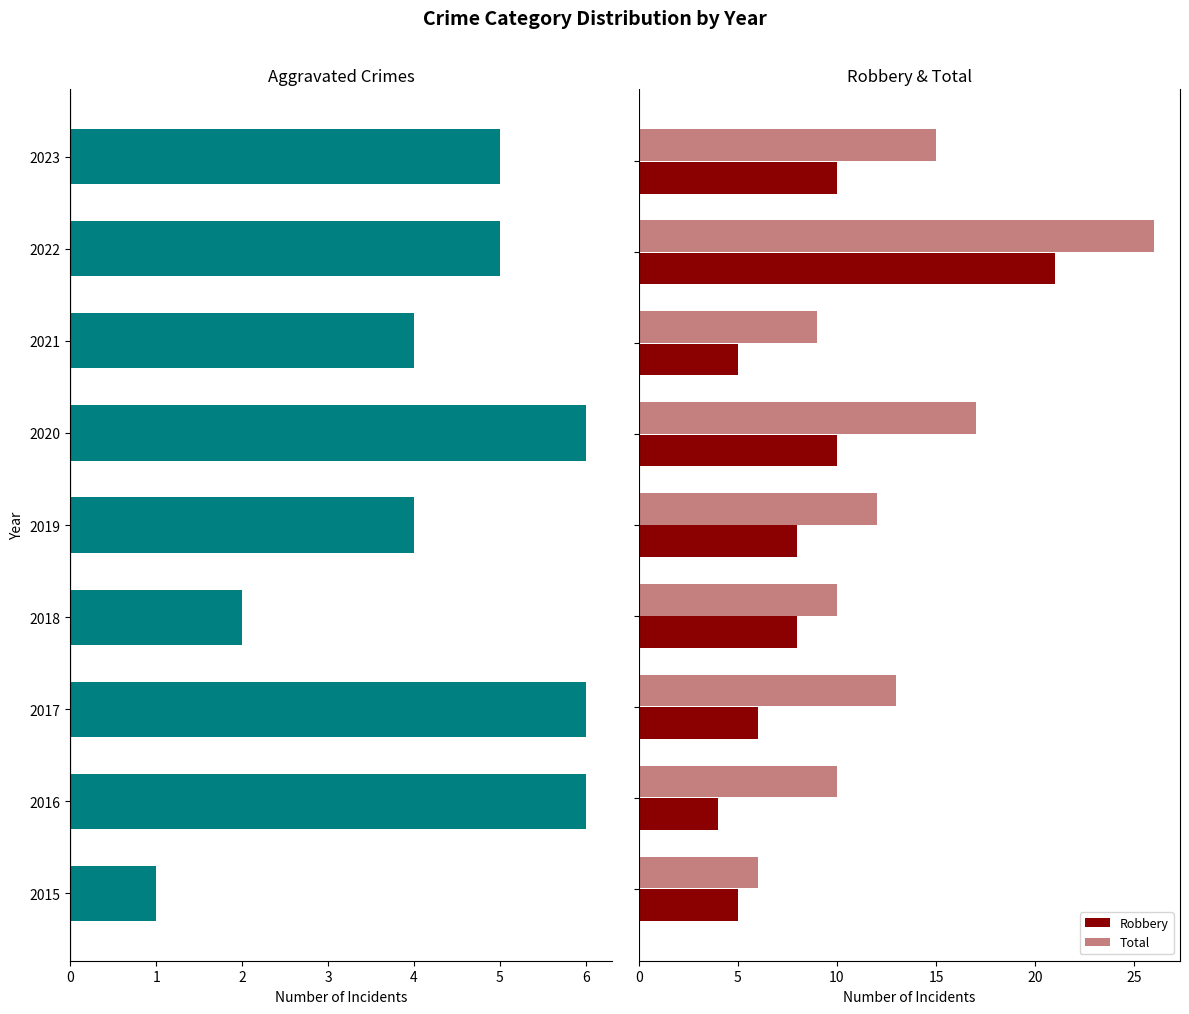

True or false: Aggravated Battery + Assault has a value of -1 at 2015.

False